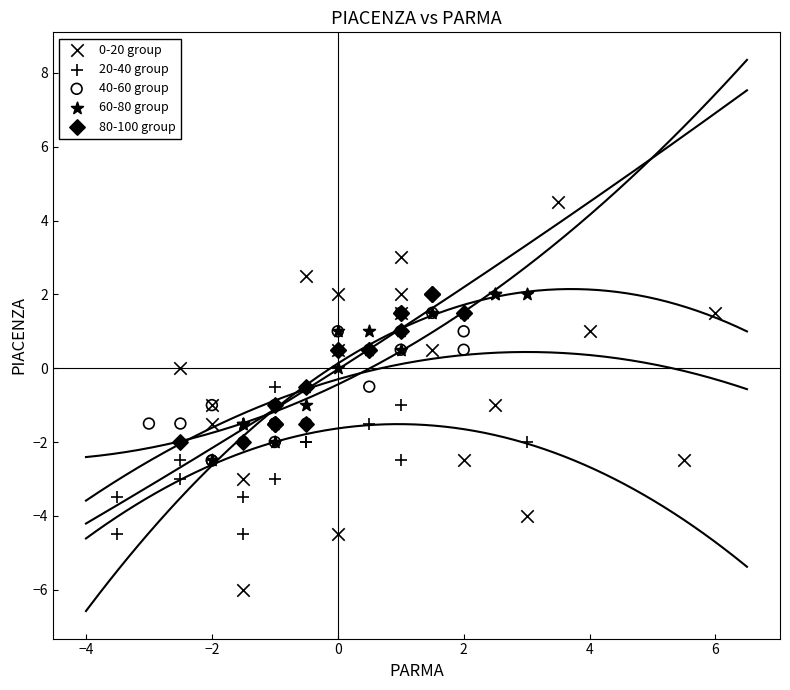

Which series has the largest Y range (max minus min)?

0-20 group